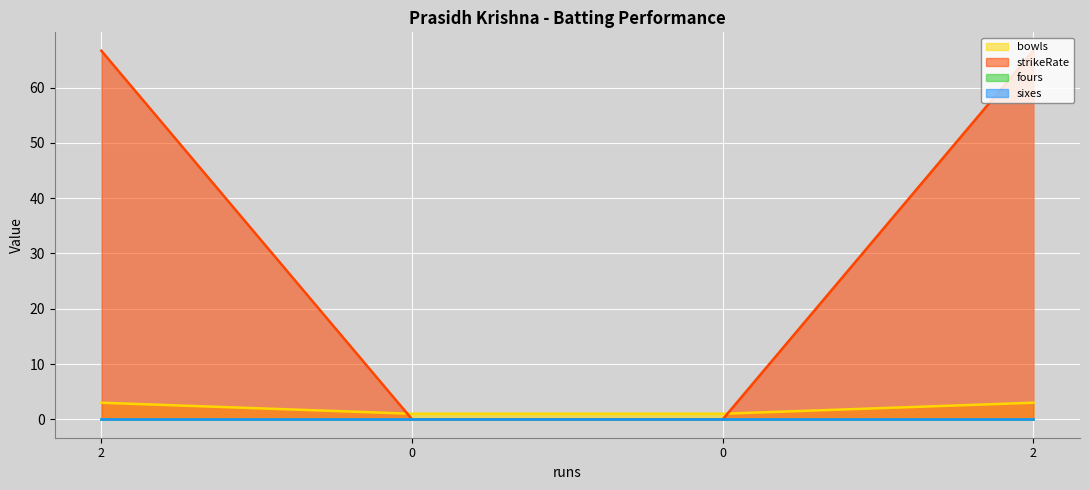

How many data points does each series have?

4